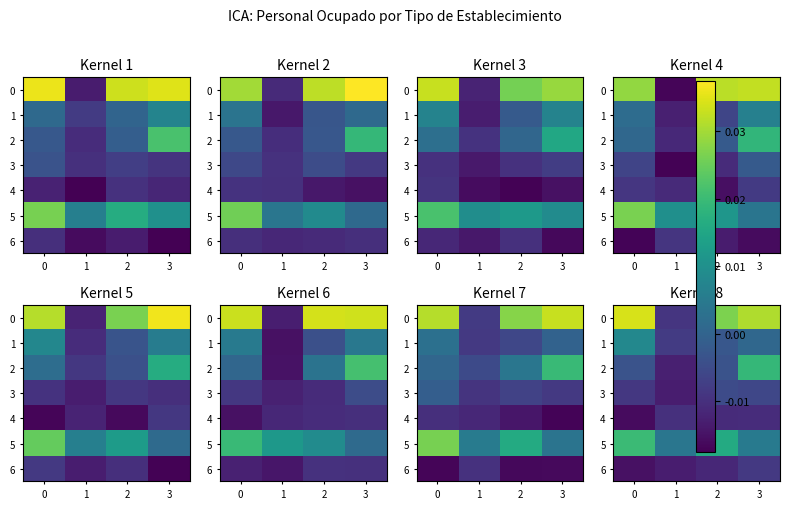

How many categories are shown in the chart?

4